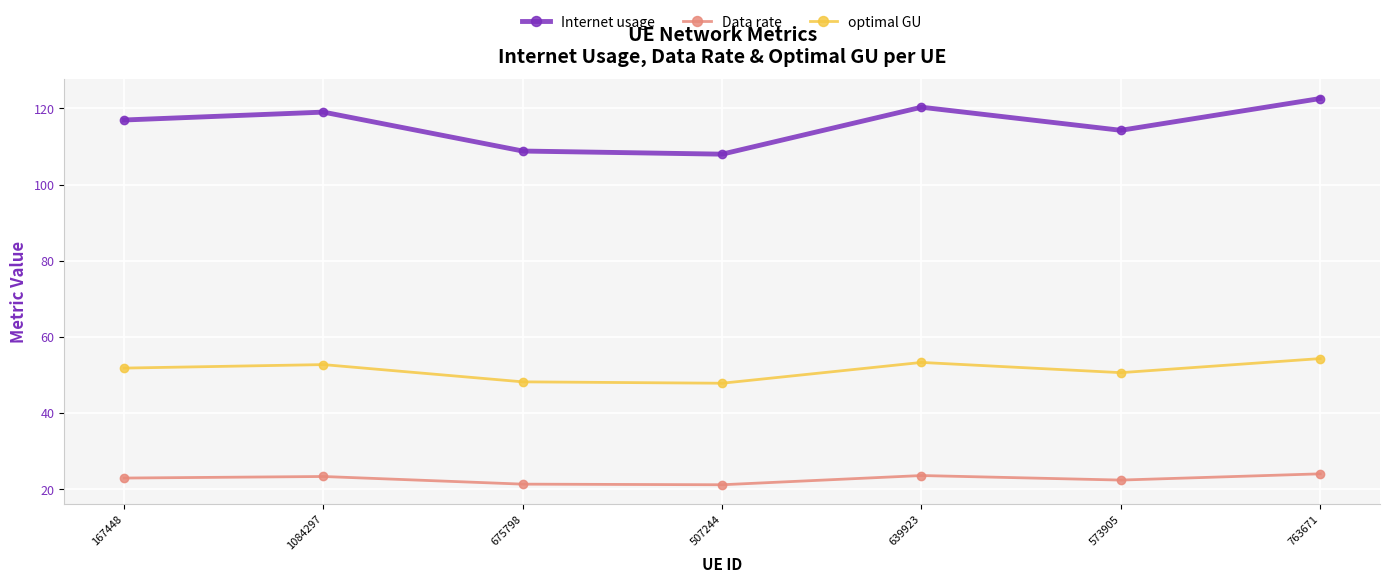

Read the Internet usage value at 639923.

120.3